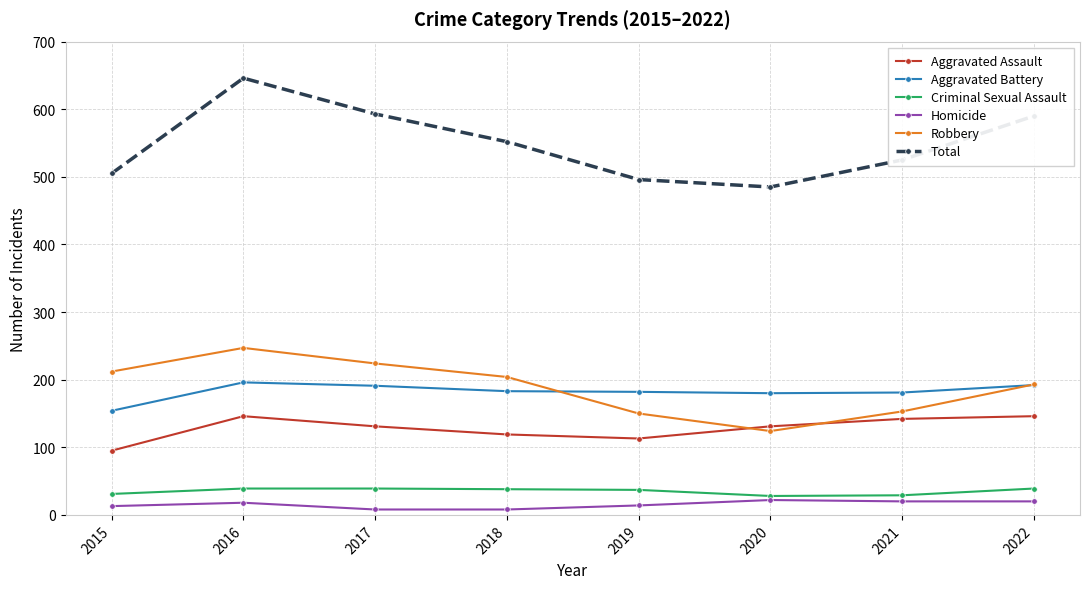

True or false: Aggravated Assault and Homicide cross at least once.

False